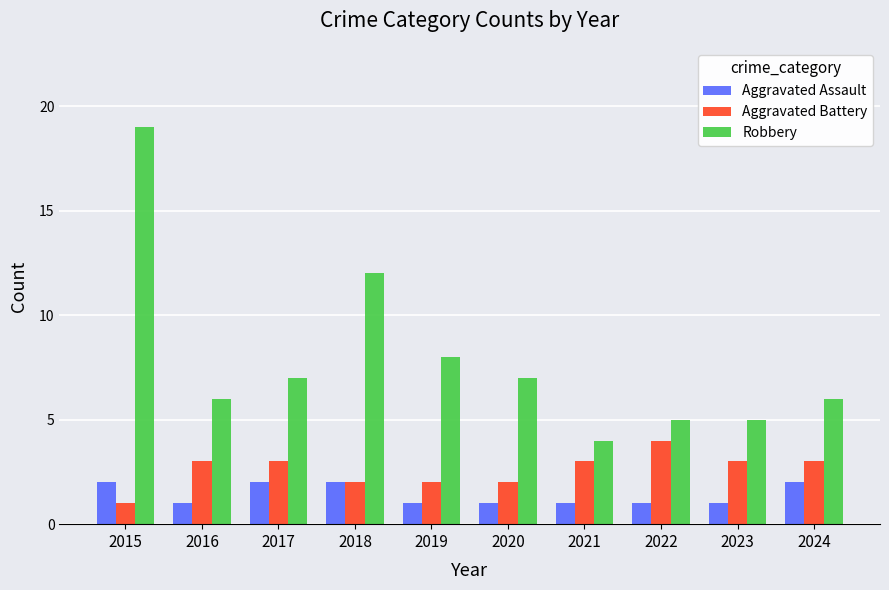

What is the highest value of the Robbery series?

19